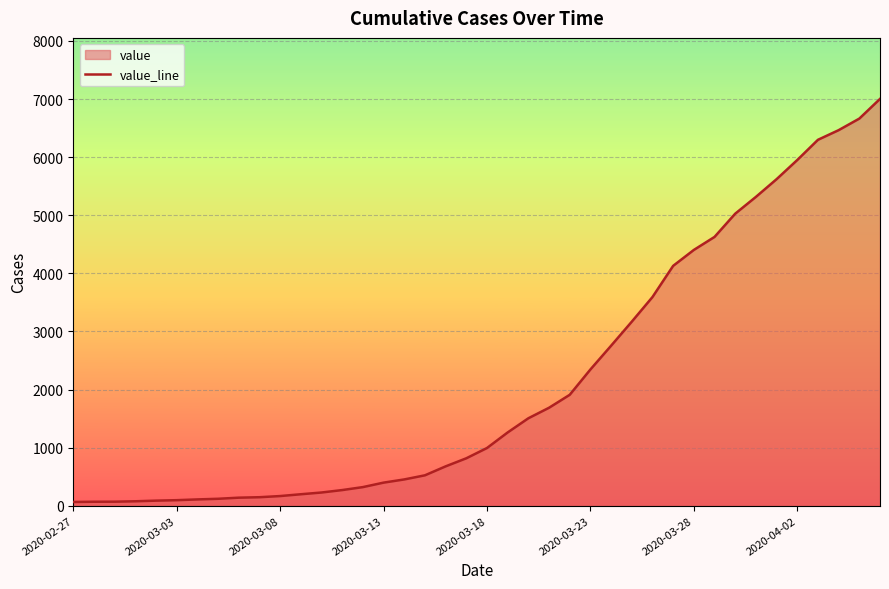

What position from the right is 28?

12